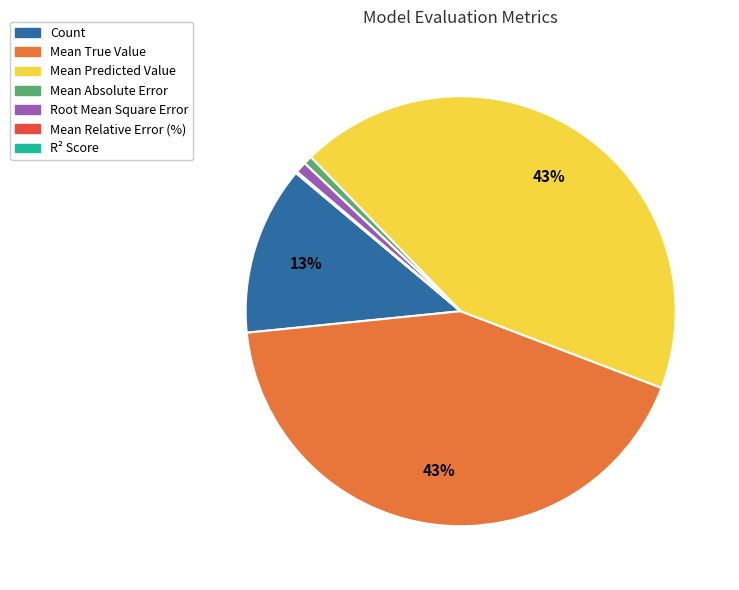

Is Mean Absolute Error the majority of the pie?

No